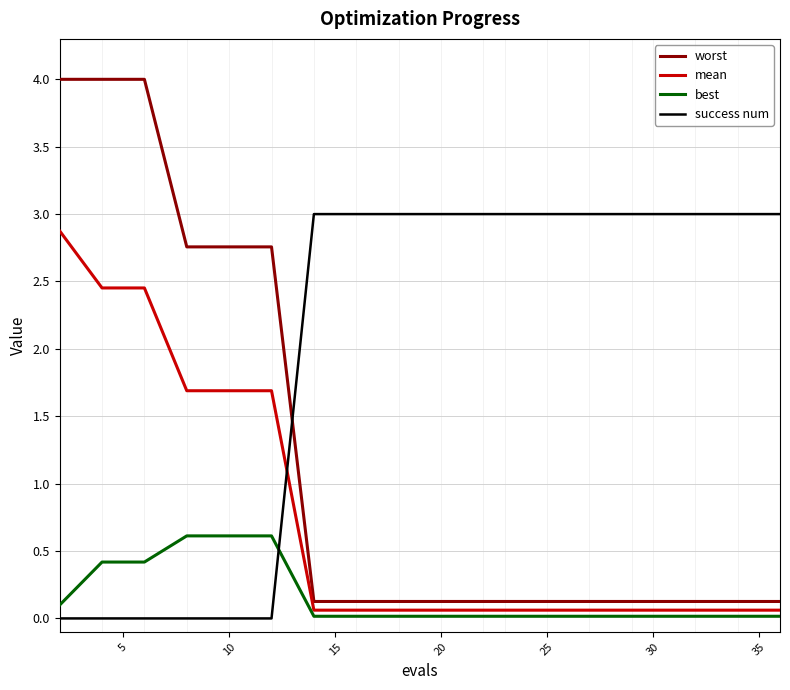

Which series has the largest total across all categories?

success num